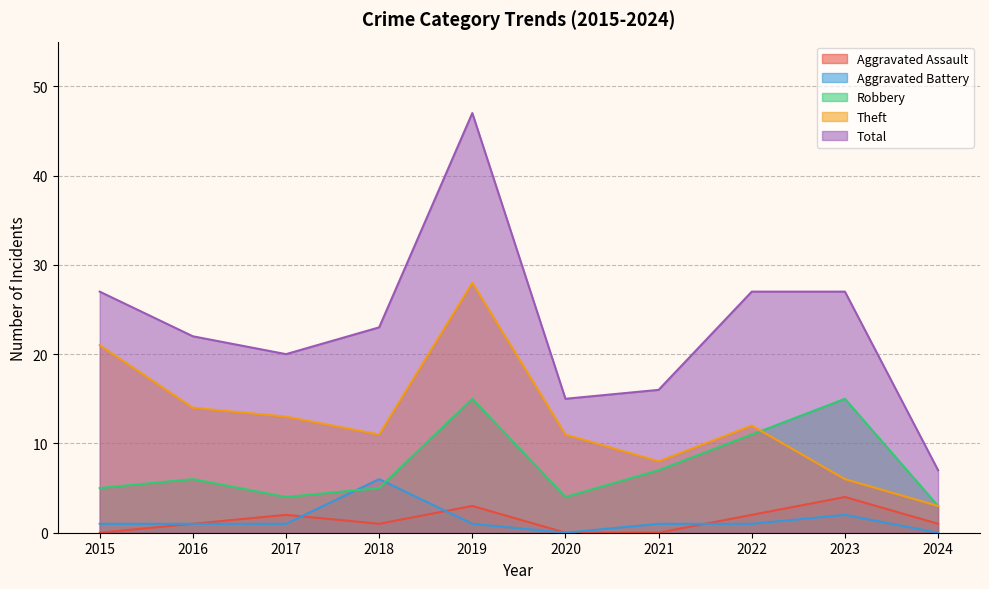

True or false: Aggravated Battery has more than 2 points higher than both neighbors.

False